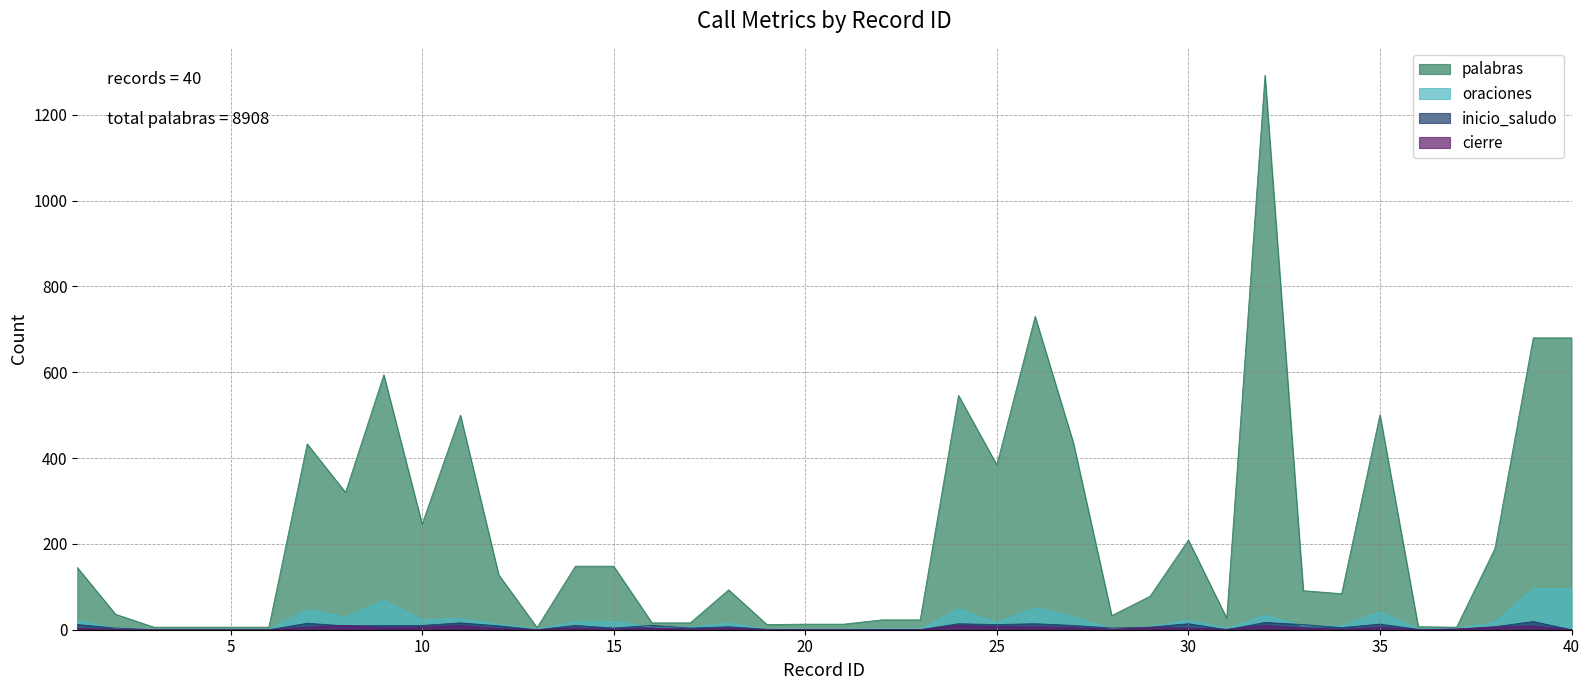

At which category does cierre reach its first local peak?

8